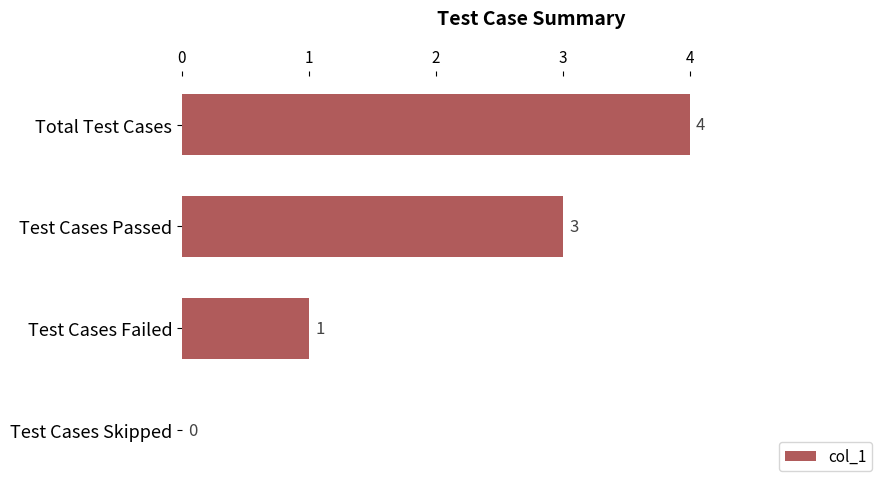

What is the average value?

2